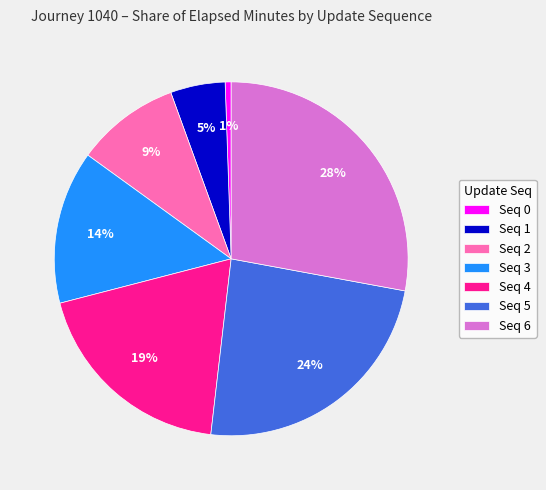

The Seq 6 slice represents 28% of the pie. True or false?

True